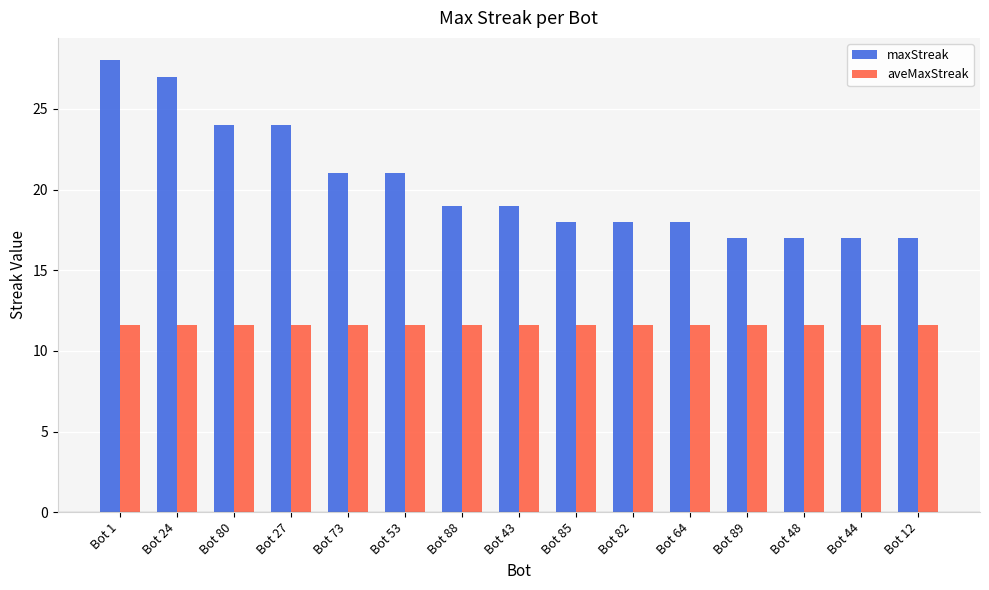

Reading right to left, transcribe all the data shown in this chart.

maxStreak: 17.0	17.0	17.0	17.0	18.0	18.0	18.0	19.0	19.0	21.0	21.0	24.0	24.0	27.0	28.0
aveMaxStreak: 11.6	11.6	11.6	11.6	11.6	11.6	11.6	11.6	11.6	11.6	11.6	11.6	11.6	11.6	11.6